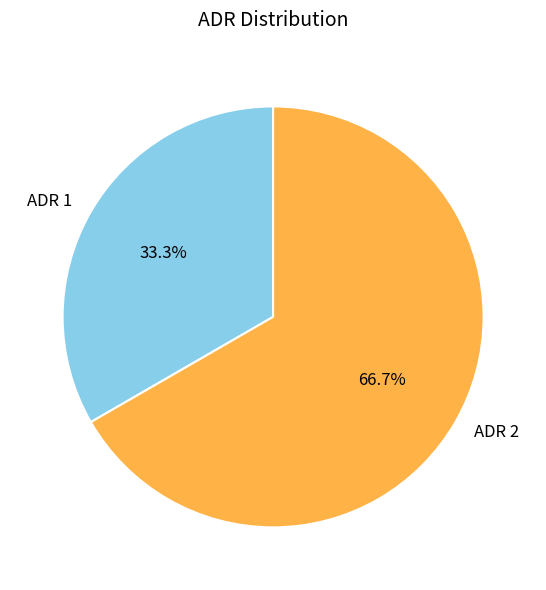

Is ADR 2 the majority of the pie?

Yes